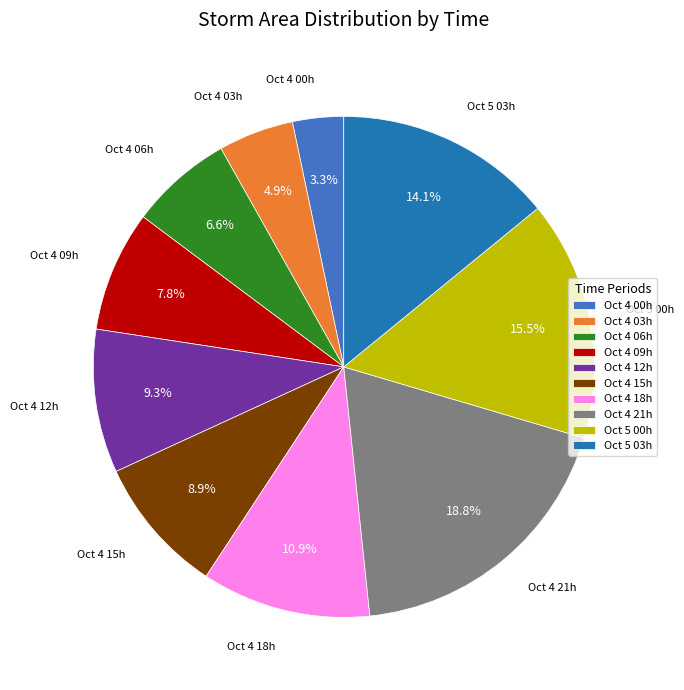

Does any single category account for the majority?

No